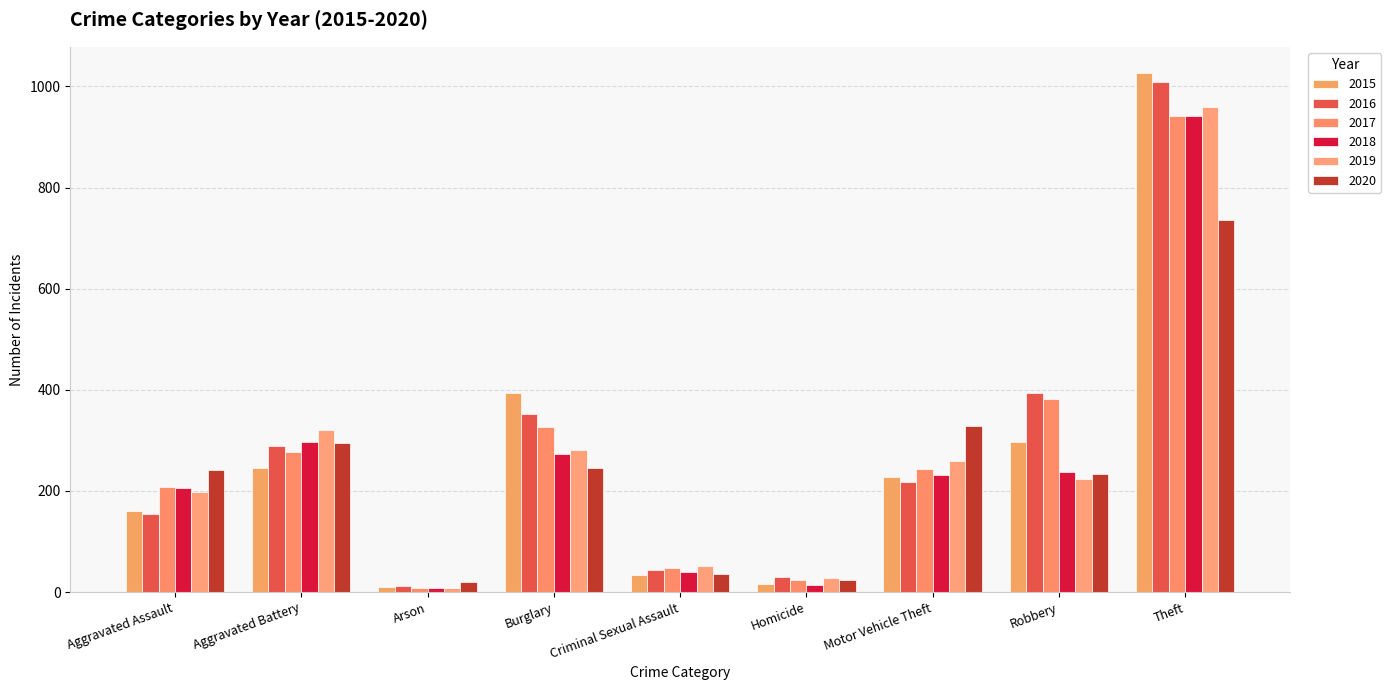

Which label corresponds to the largest value in the chart?

Theft